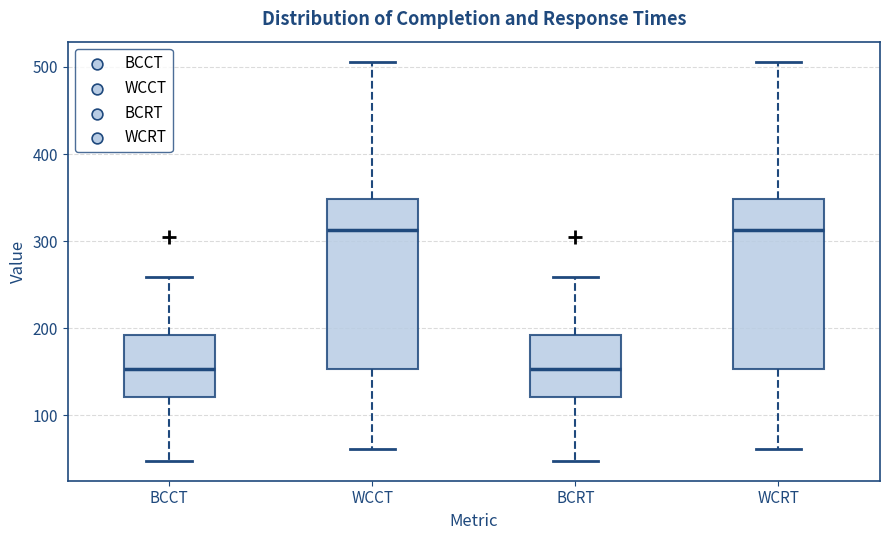

Reading left to right, transcribe this box plot: for each box, give where its median line is, the range the box spans, and where its two whiskers end, as read against the y-axis. The values are not printed on the chart, so give them approximately, as read against the axis.

BCCT: median 150, box 120 to 190, whiskers 50 to 260
WCCT: median 310, box 150 to 350, whiskers 60 to 510
BCRT: median 150, box 120 to 190, whiskers 50 to 260
WCRT: median 310, box 150 to 350, whiskers 60 to 510